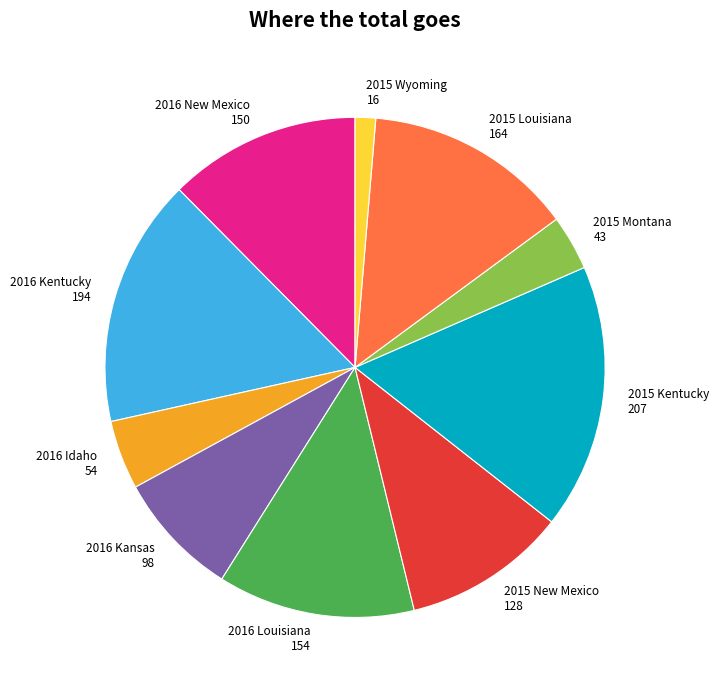

True or false: 2016 Idaho 54 accounts for 4% of the total.

True